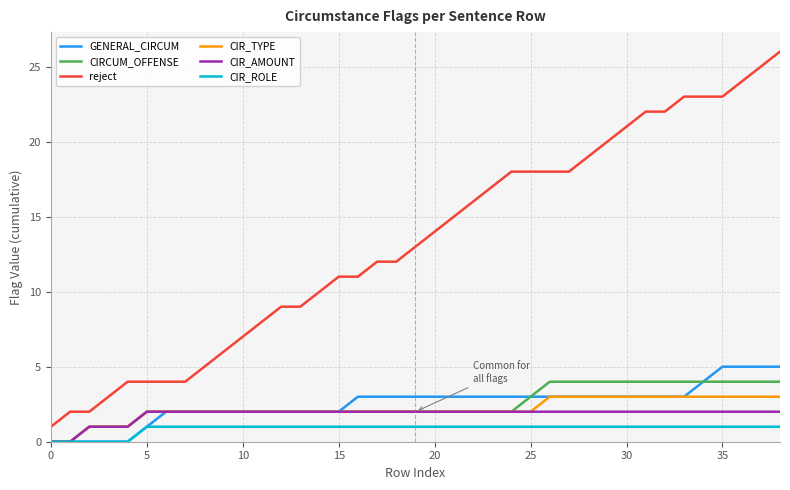

True or false: CIR_TYPE and reject intersect in this chart.

False